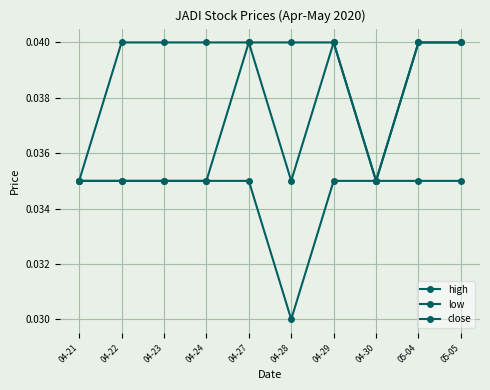

Between 04-21 and 04-30, which series saw the biggest shift?

high